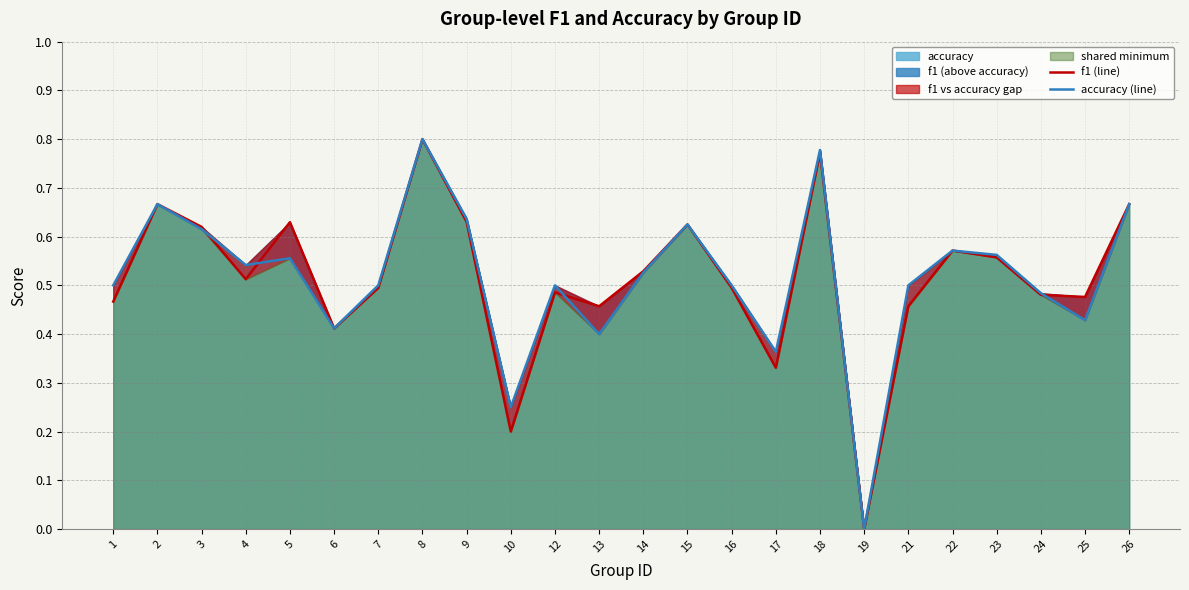

True or false: f1 (line) has more than 2 interior local peaks.

True